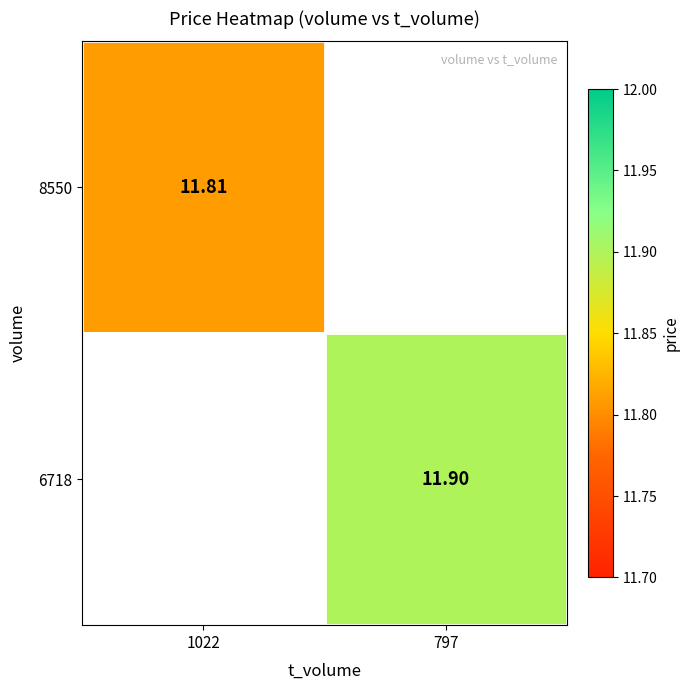

At which category does the chart reach its peak across all series?

797